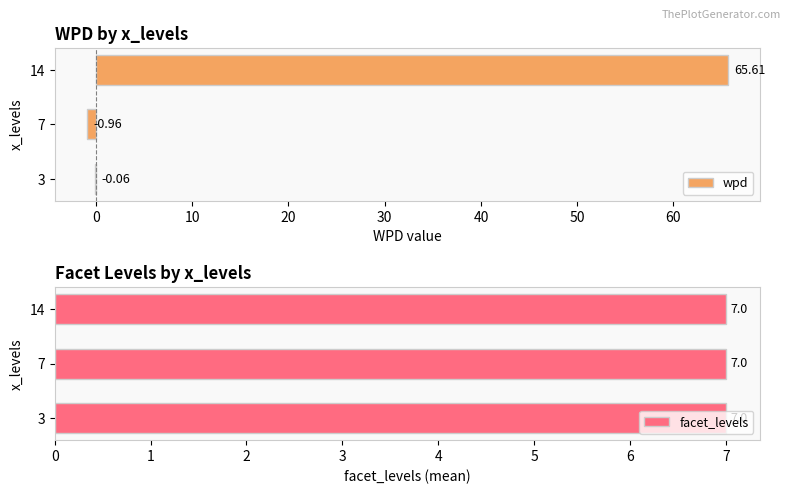

Rank the series by their maximum value, from lowest to highest.

facet_levels, wpd